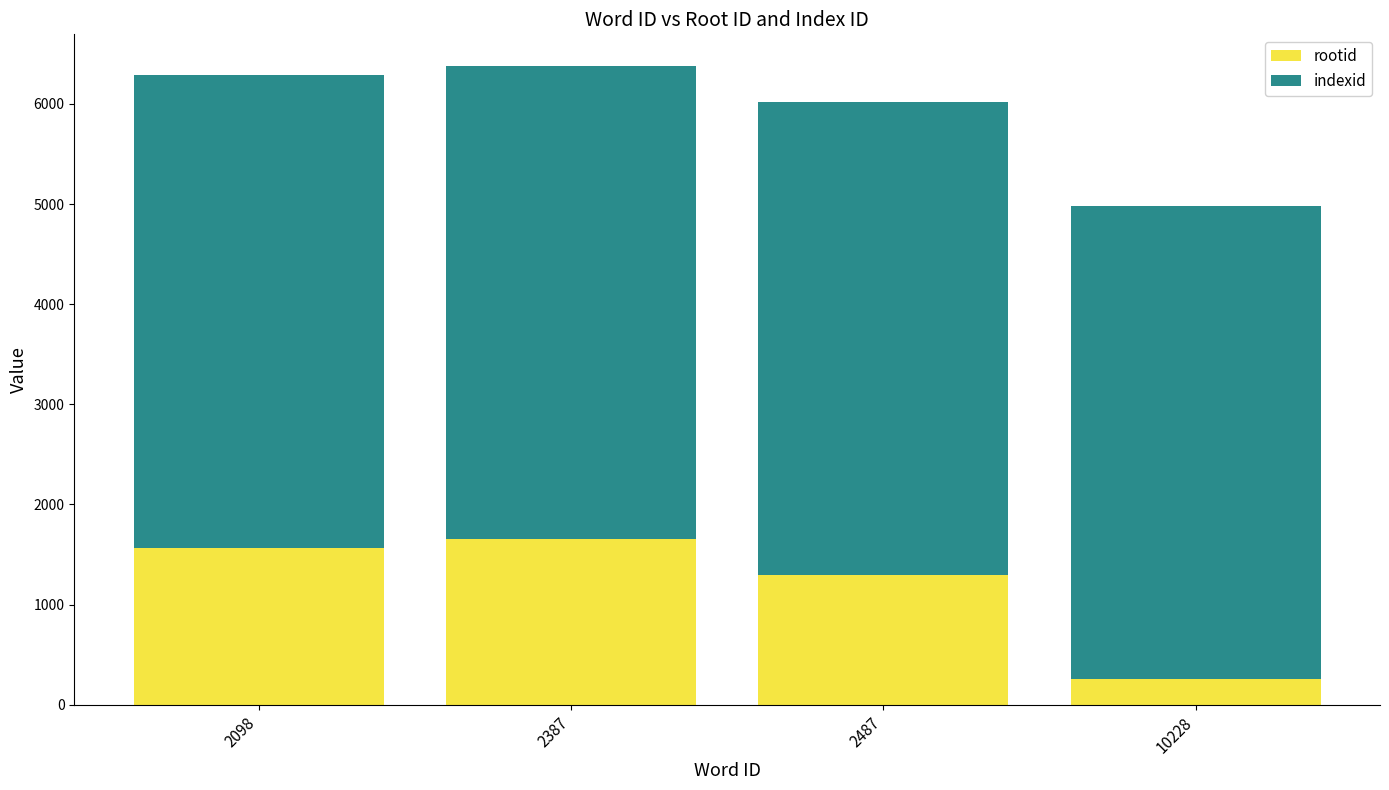

What is the sum of all rootid values?

4783